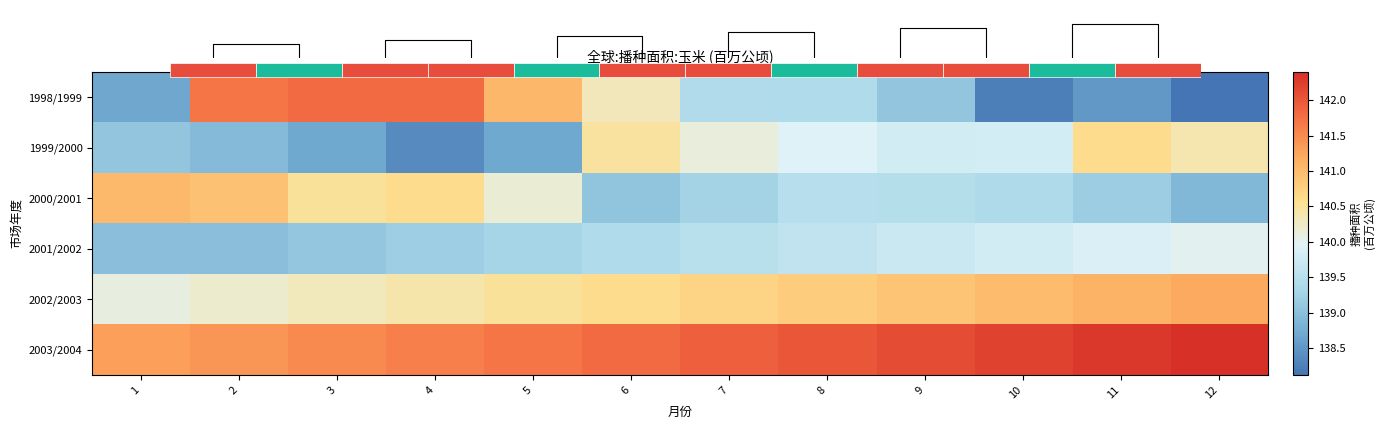

Which series has the largest total across all categories?

2003/2004